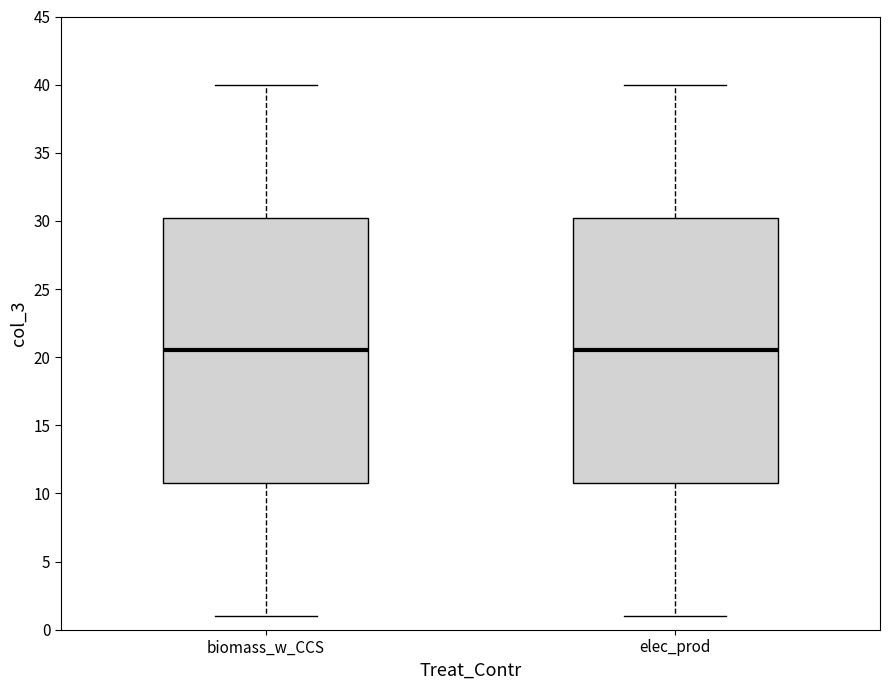

Where is the lower edge of the box for elec_prod on the y-axis? The values are not printed on the chart, so give them approximately, as read against the axis.

11.0